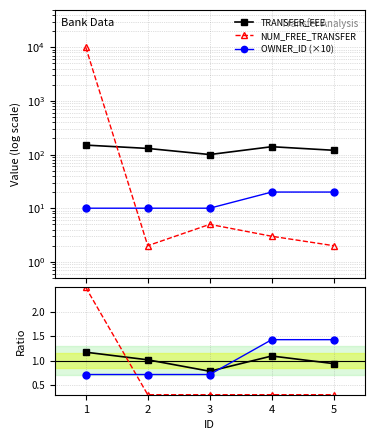

What is the sum of the NUM_FREE ratio values at 5 and 3?

0.6